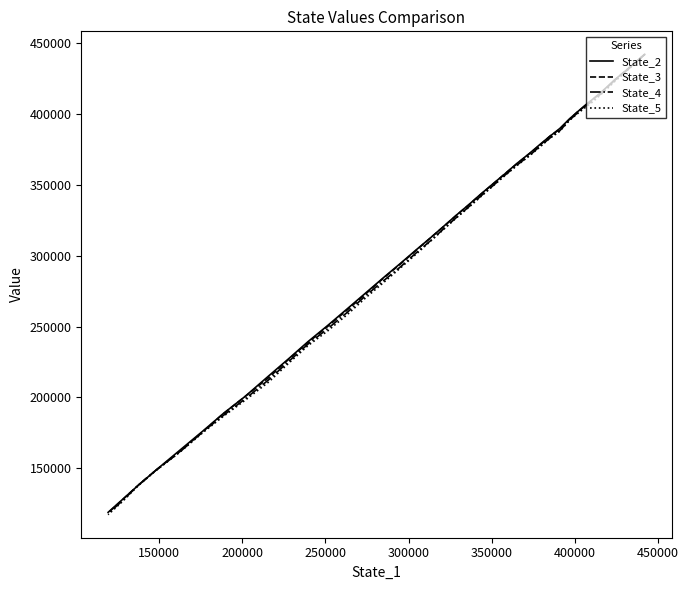

What are all the series names shown in the legend?

State_2, State_3, State_4, State_5